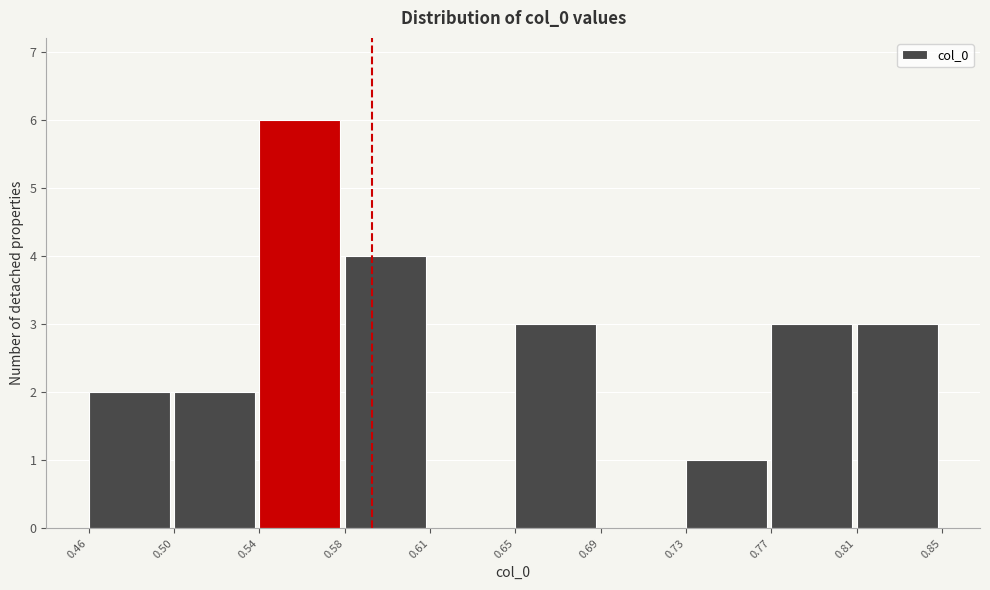

Reading left to right, transcribe all the data shown in this chart.

0.46=2	0.50=2	0.54=6	0.58=4	0.61=0	0.65=3	0.69=0	0.73=1	0.77=3	0.81=3